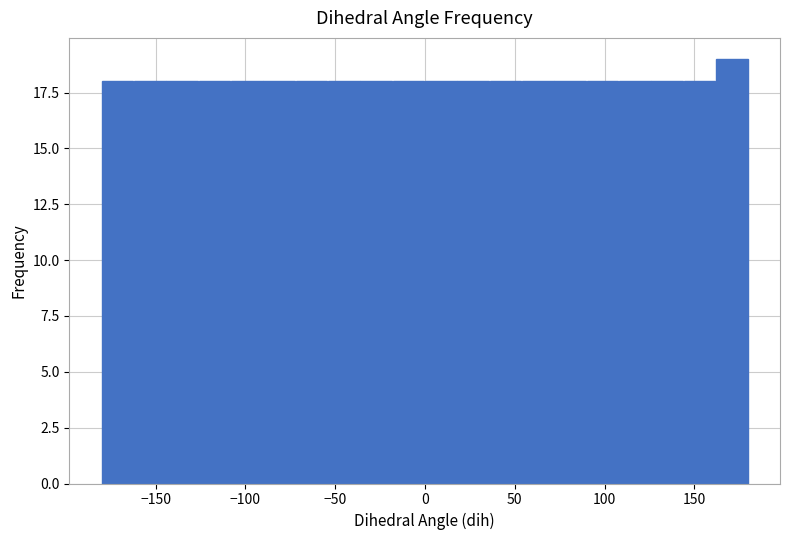

Around what value on the x-axis is the tallest bar? Give the approximate position of its centre, as read against the axis.

170